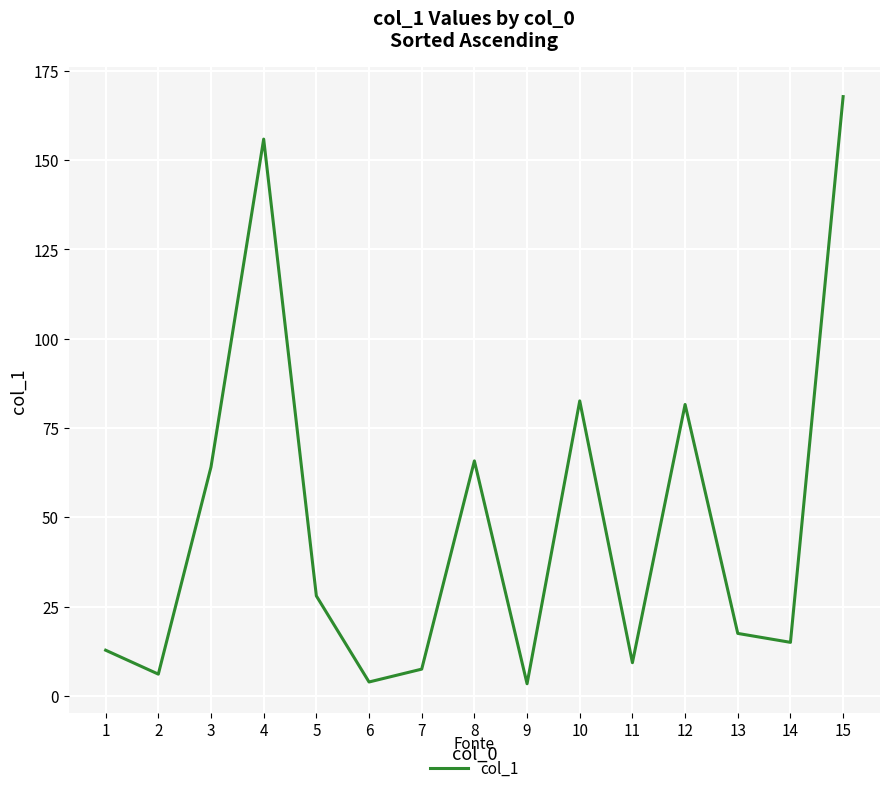

What is the change in value from 6 to 8?

+61.9